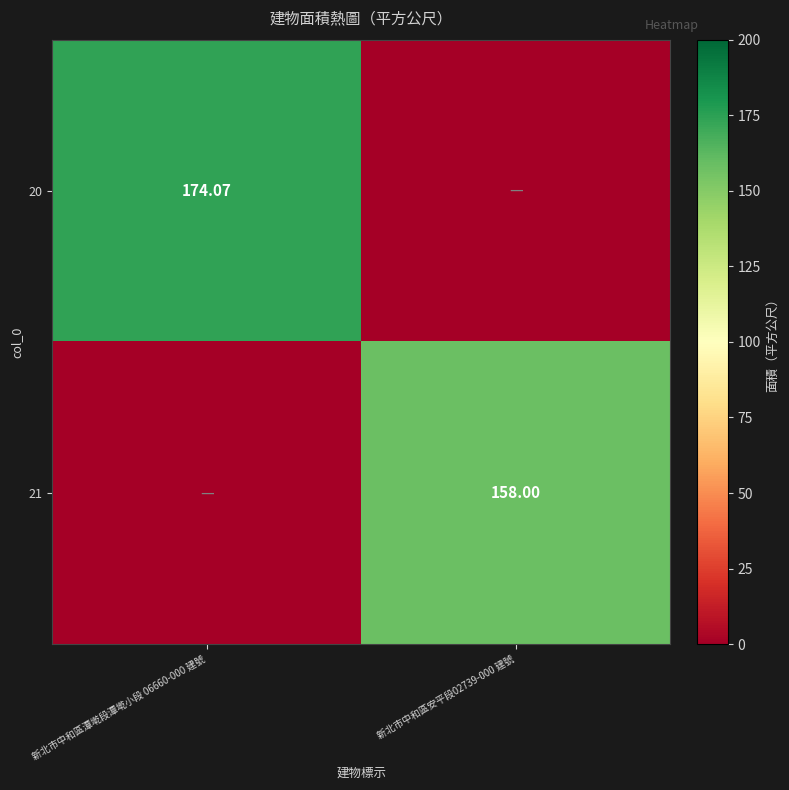

Is the value of 21 at 新北市中和區安平段02739-000 建號 greater than the value of 20 at 新北市中和區潭墘段潭墘小段 06660-000 建號?

No